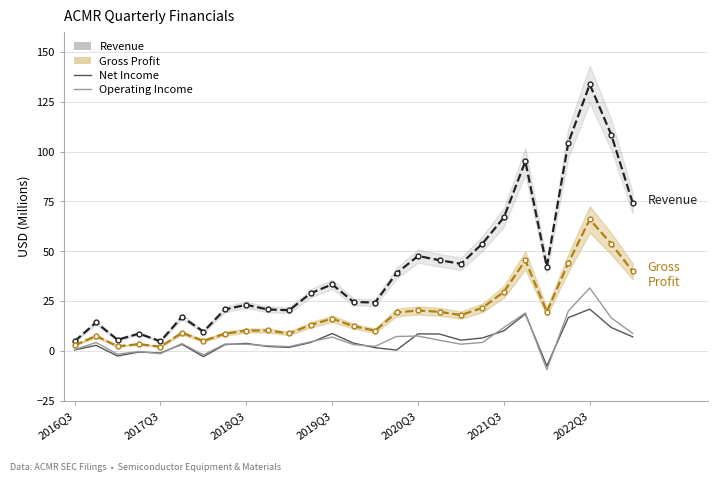

What is the sum of all Net Income values?

137.8